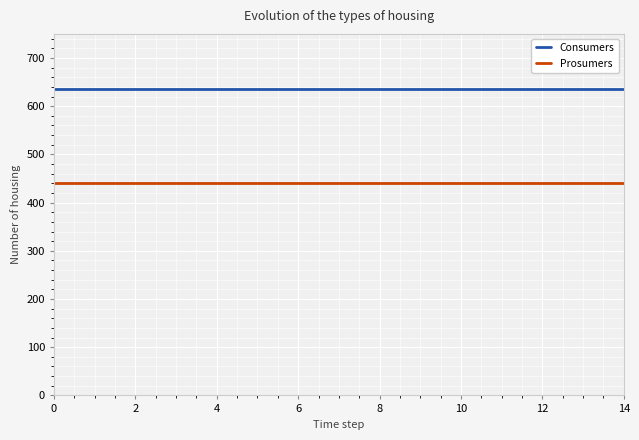

True or false: Consumers and Prosumers intersect in this chart.

False